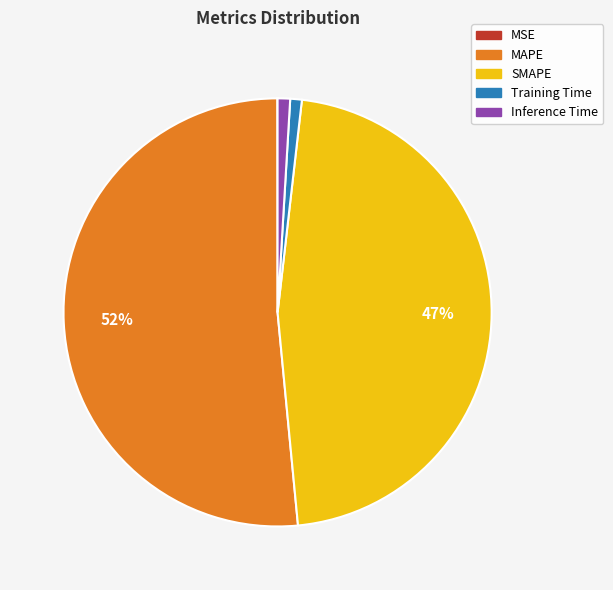

What is the majority slice?

MAPE